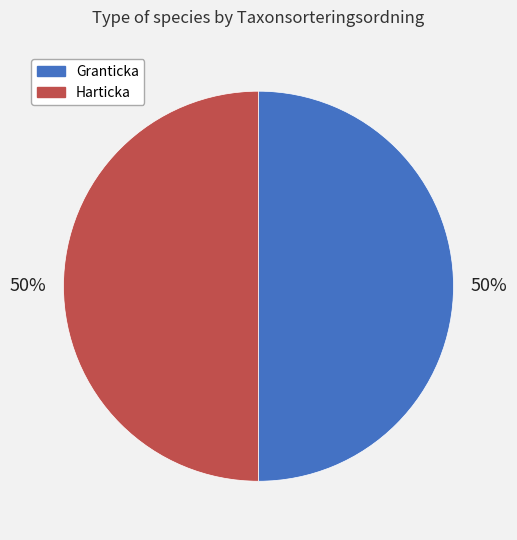

To the nearest percent, what portion does Granticka represent?

50%